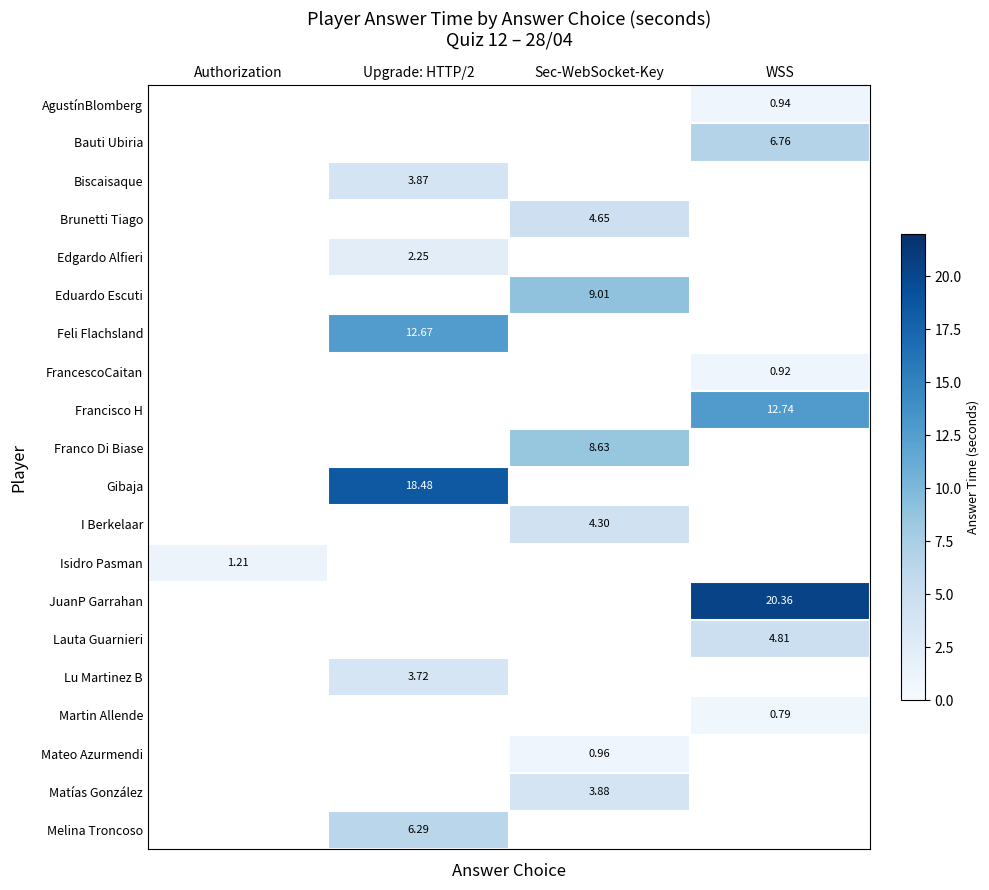

What value does the Edgardo Alfieri series have at Upgrade: HTTP/2?

2.2